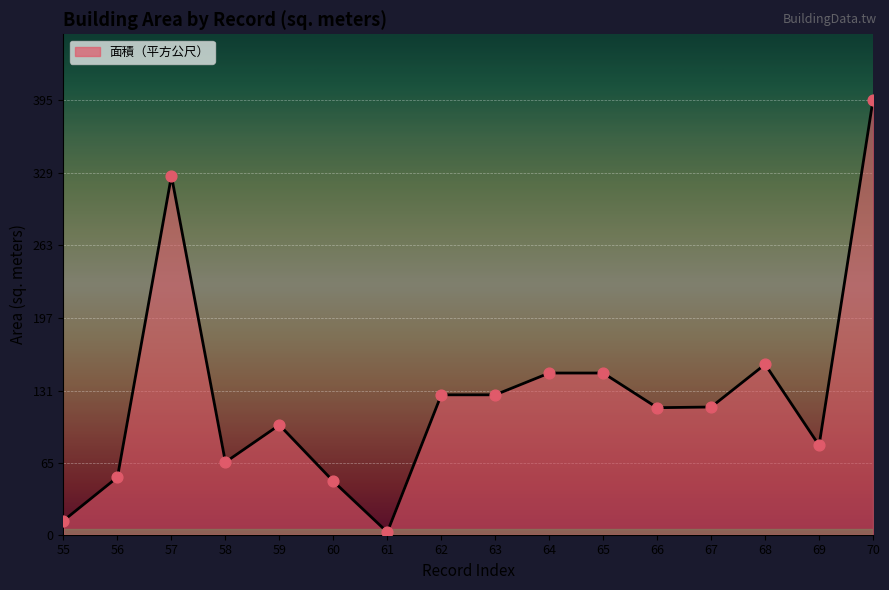

What is the ratio of the value at 62 to the value at 63?

1.0